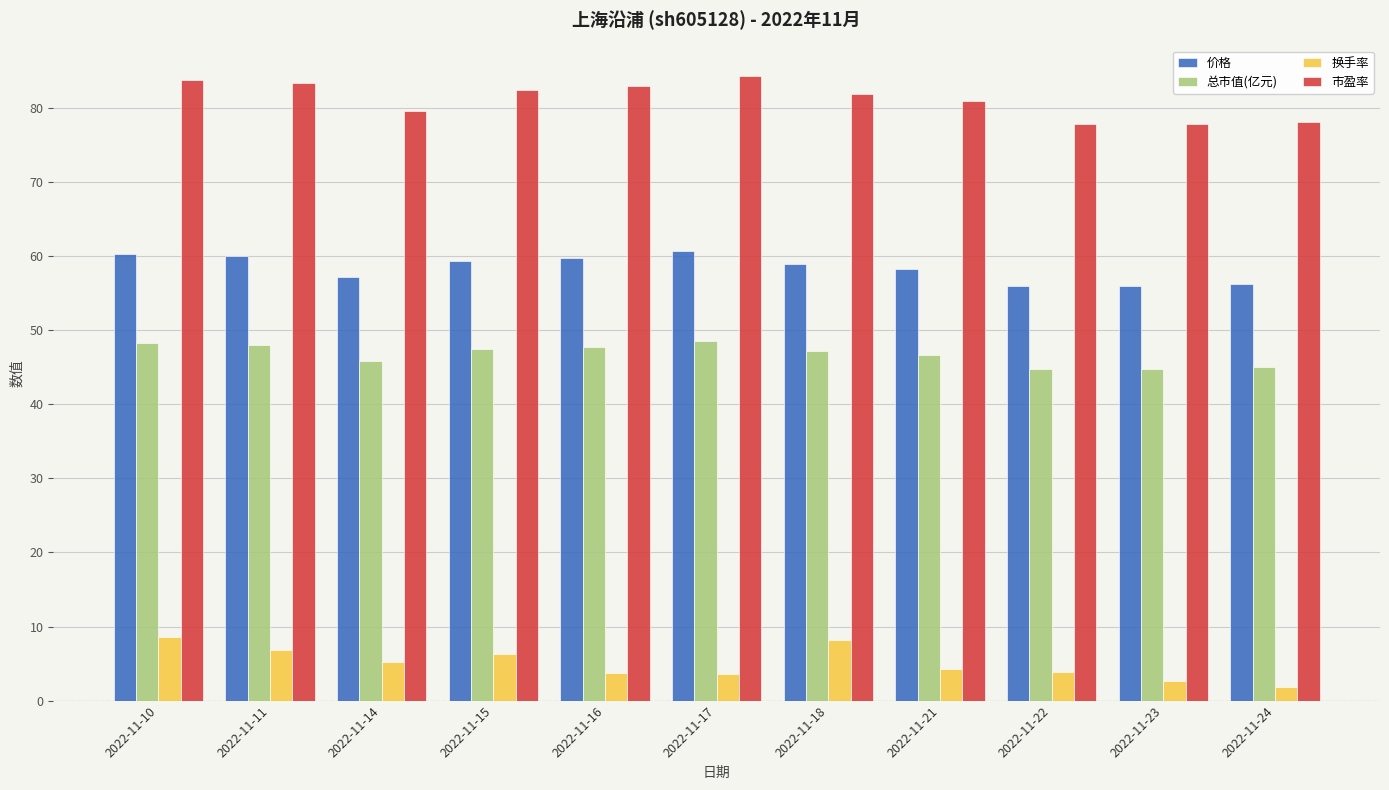

List the series in order of their peak value, lowest first.

换手率, 总市值(亿元), 价格, 市盈率